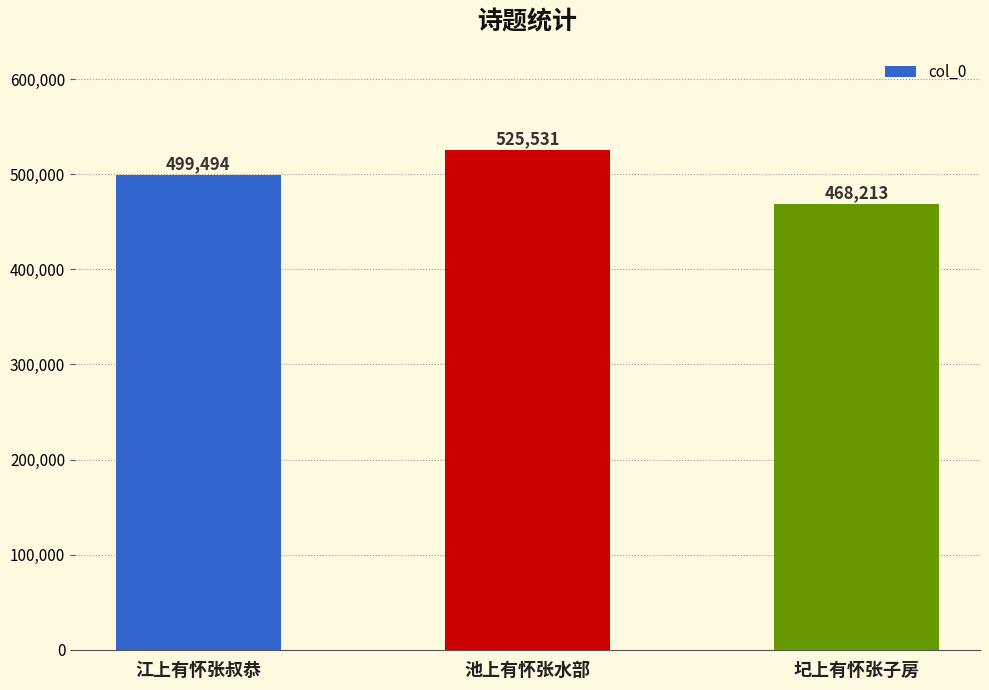

What is the difference between the maximum and minimum values?

57318